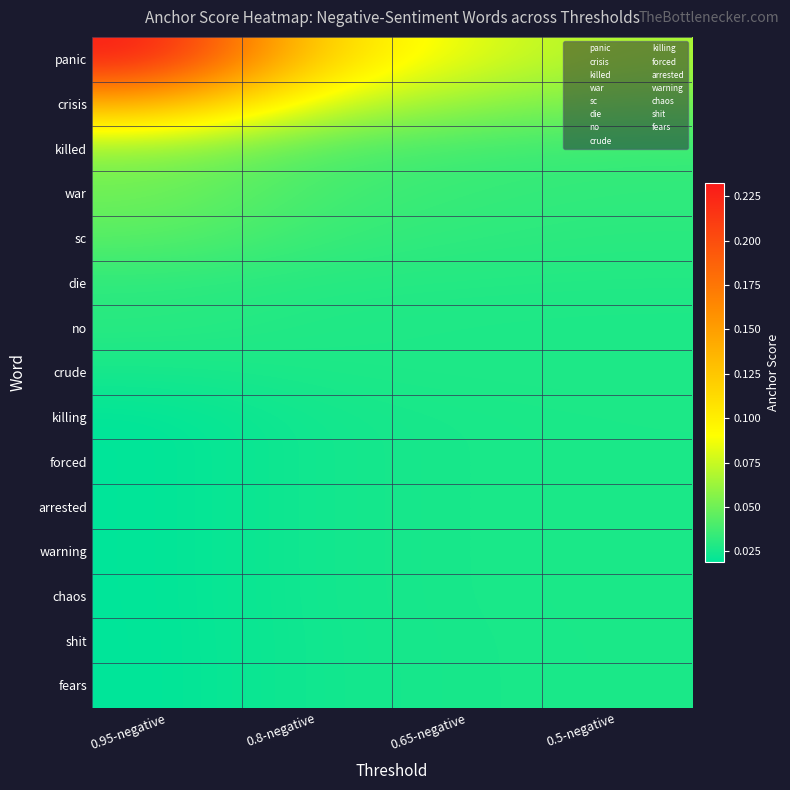

At which category is the sum across all series the highest?

0.95-negative